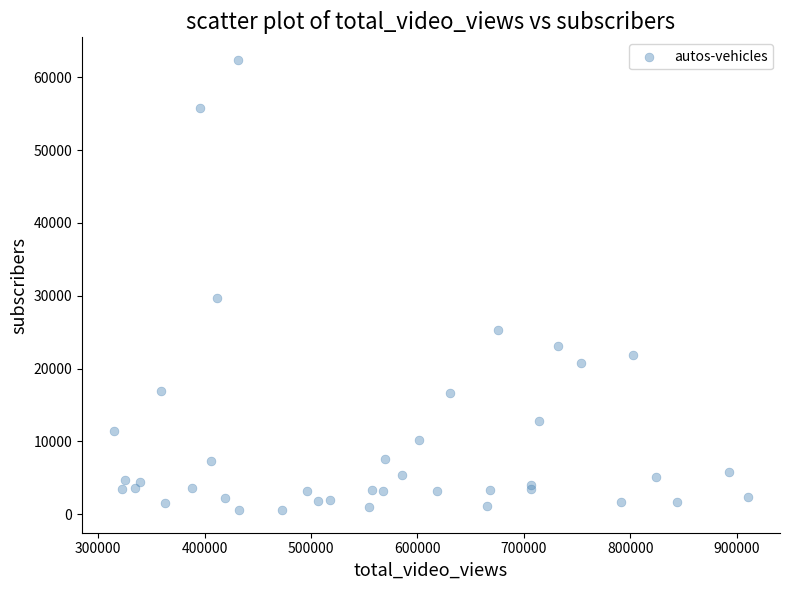

What Y value in the scatter plot is closest to 31467?

29700